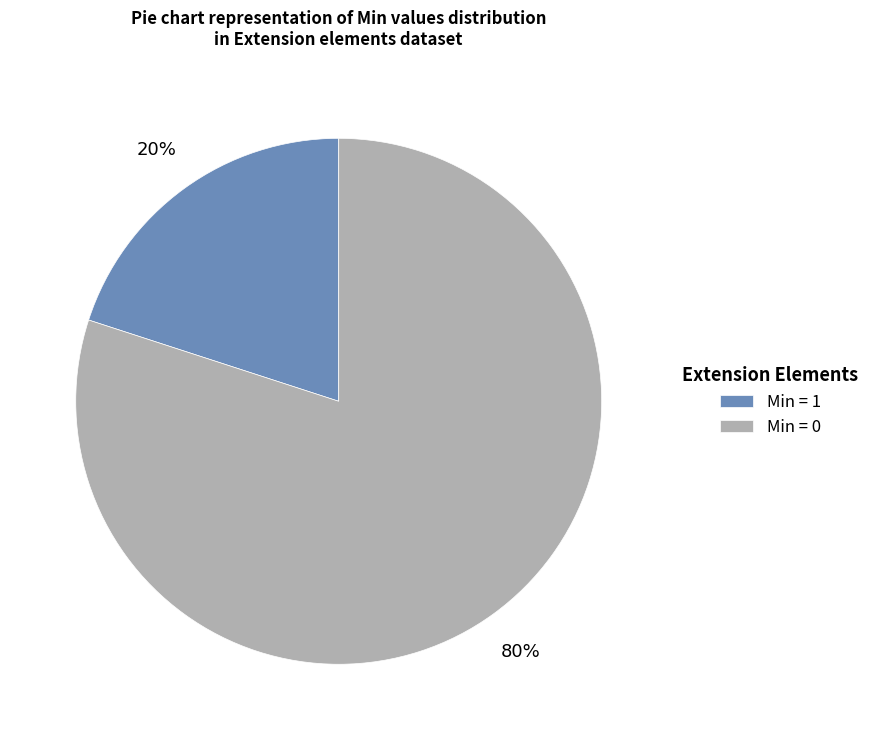

Which category has the smallest portion of the pie?

Min = 1